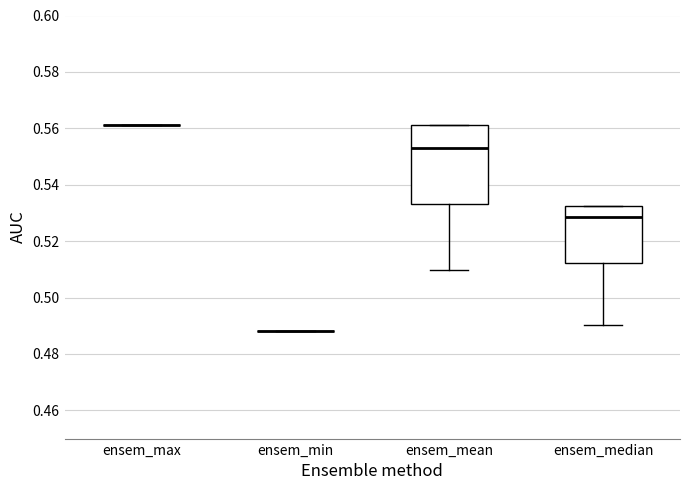

Reading left to right, read every box against the y-axis: the position of its median line, the range the box covers, and the ends of its whiskers. The values are not printed on the chart, so give them approximately, as read against the axis.

ensem_max: box collapsed to a line at 0.562, whiskers 0.562 to 0.562
ensem_min: box collapsed to a line at 0.488, whiskers 0.488 to 0.488
ensem_mean: median 0.554, box 0.534 to 0.562, whiskers 0.510 to 0.562
ensem_median: median 0.528, box 0.512 to 0.532, whiskers 0.490 to 0.532